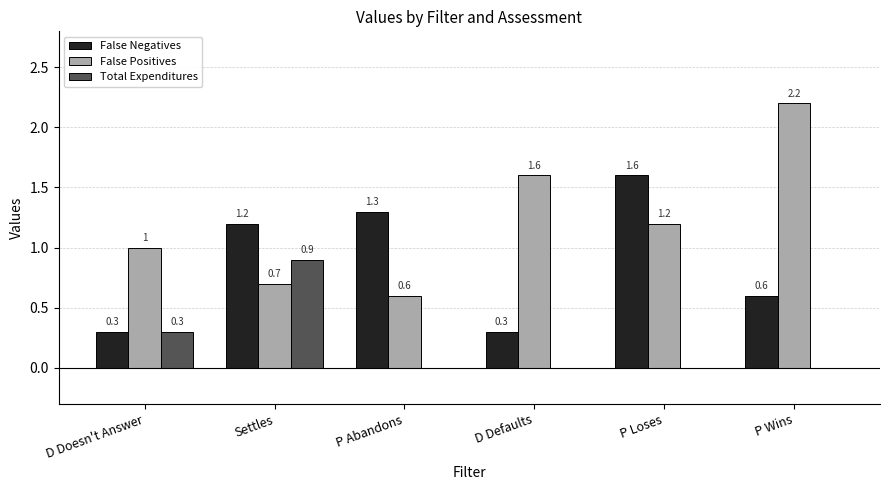

Reading left to right, what are all the values shown in this chart?

False Negatives: D Doesn't Answer=0.3	Settles=1.2	P Abandons=1.3	D Defaults=0.3	P Loses=1.6	P Wins=0.6
False Positives: D Doesn't Answer=1.0	Settles=0.7	P Abandons=0.6	D Defaults=1.6	P Loses=1.2	P Wins=2.2
Total Expenditures: D Doesn't Answer=0.3	Settles=0.9	P Abandons=0.0	D Defaults=0.0	P Loses=0.0	P Wins=0.0